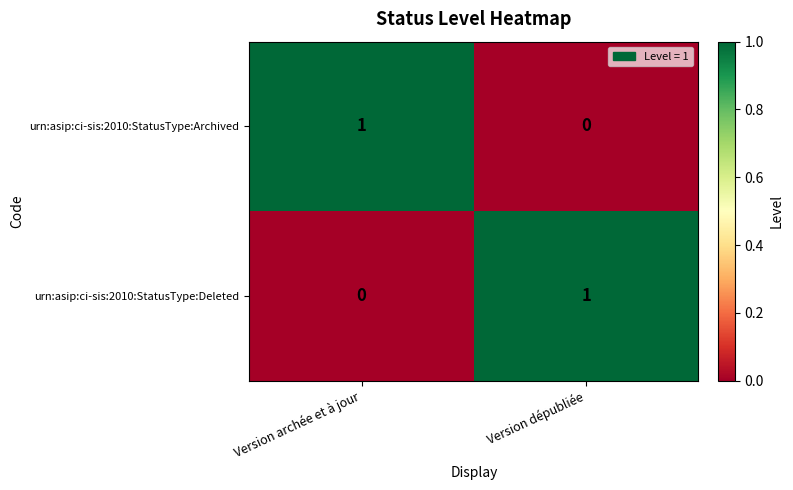

At Version dépubliée, list the series in order from largest to smallest.

urn:asip:ci-sis:2010:StatusType:Deleted, urn:asip:ci-sis:2010:StatusType:Archived